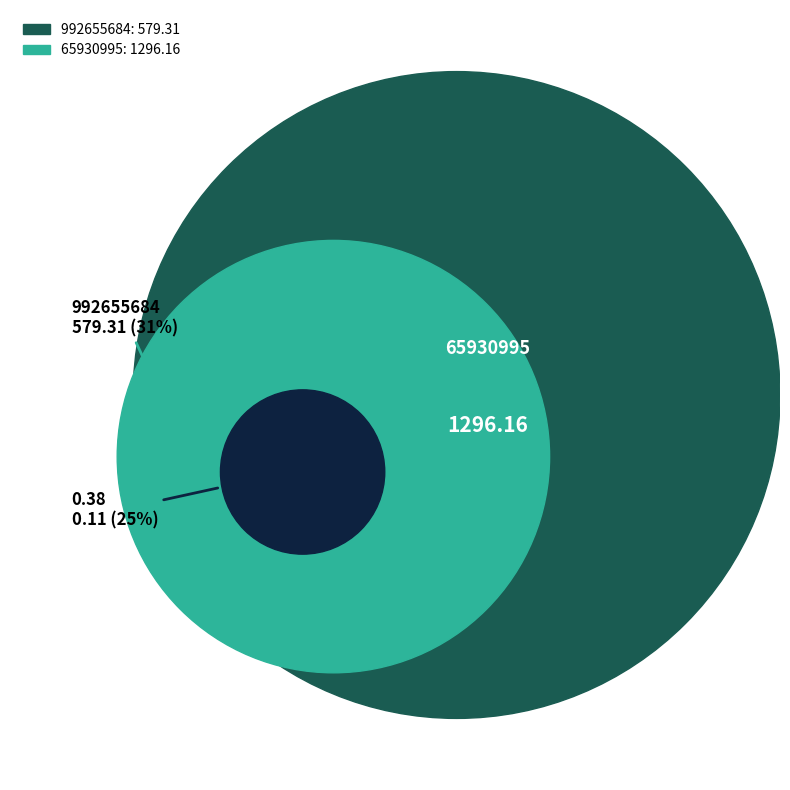

Do 992655684 and 65930995 together represent more than half of the pie?

Yes